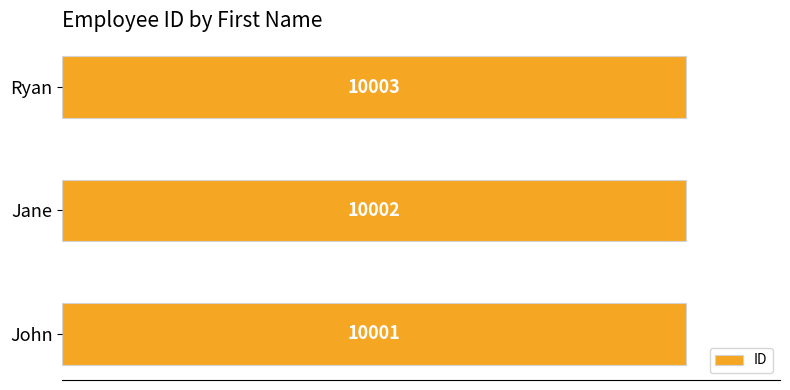

What is the change in value from Jane to Ryan?

+1